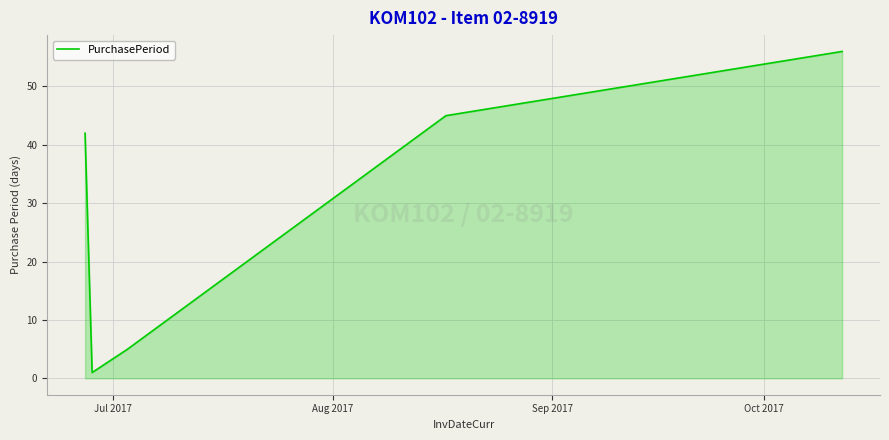

True or false: the data has more than 1 interior local peaks.

False